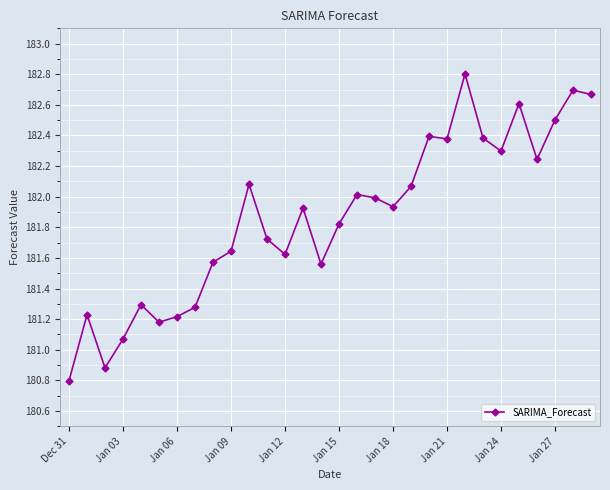

What is the greatest value displayed?

182.8